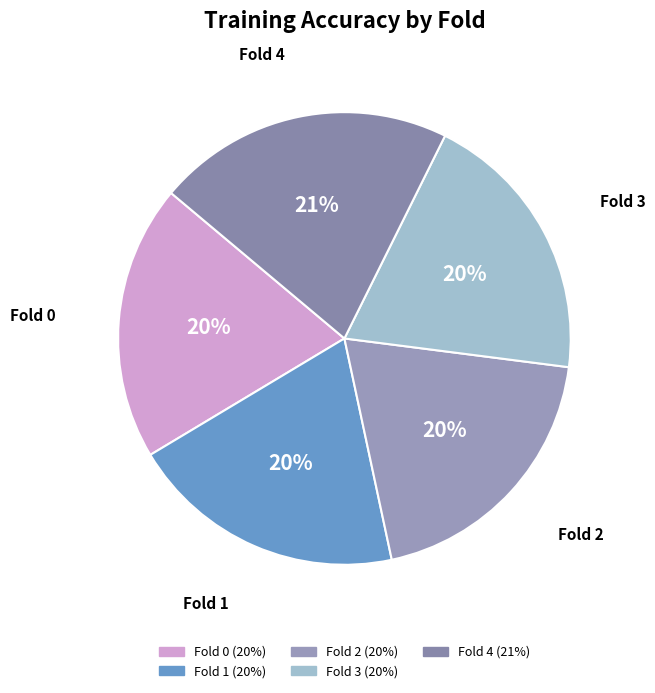

What percentage is the Fold 0 slice, to the nearest percent?

20%